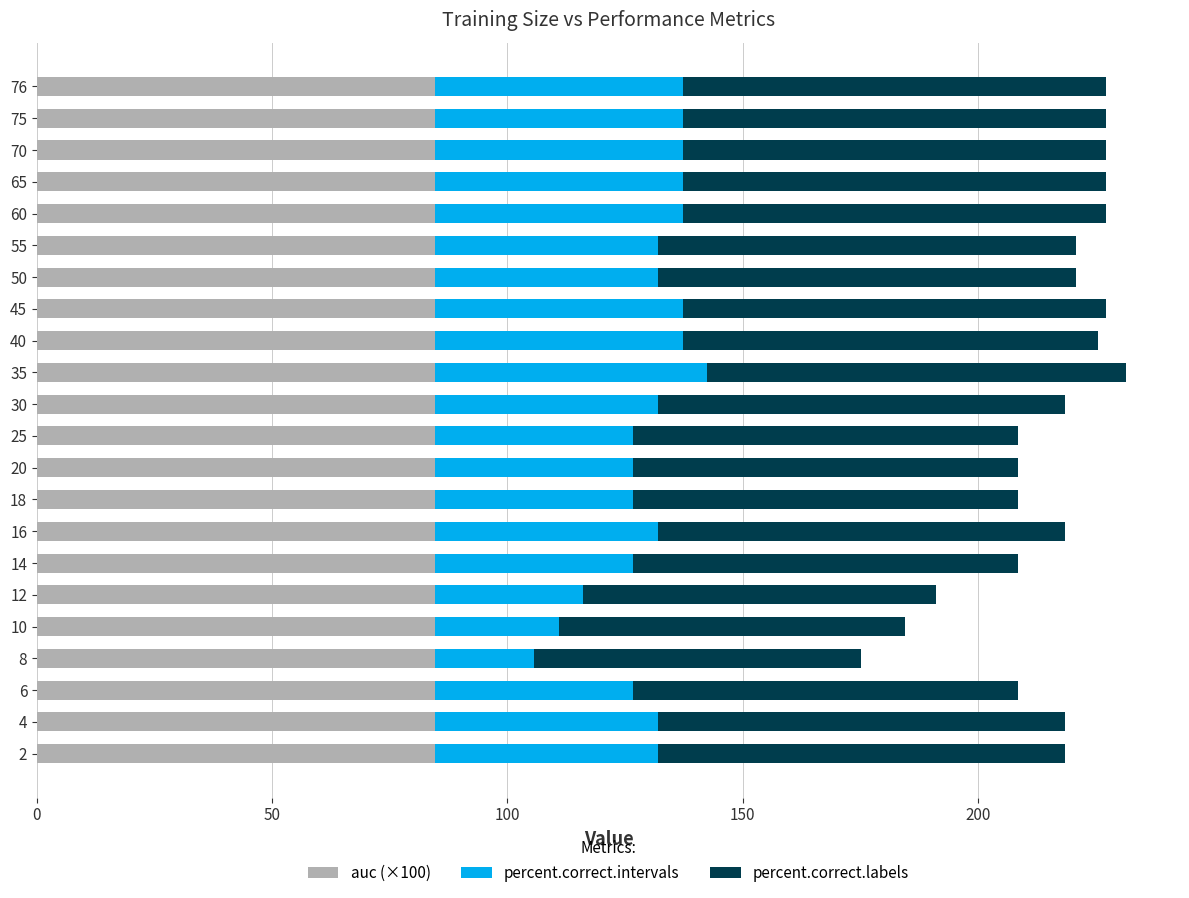

What is the total value across all series at 10?

184.6